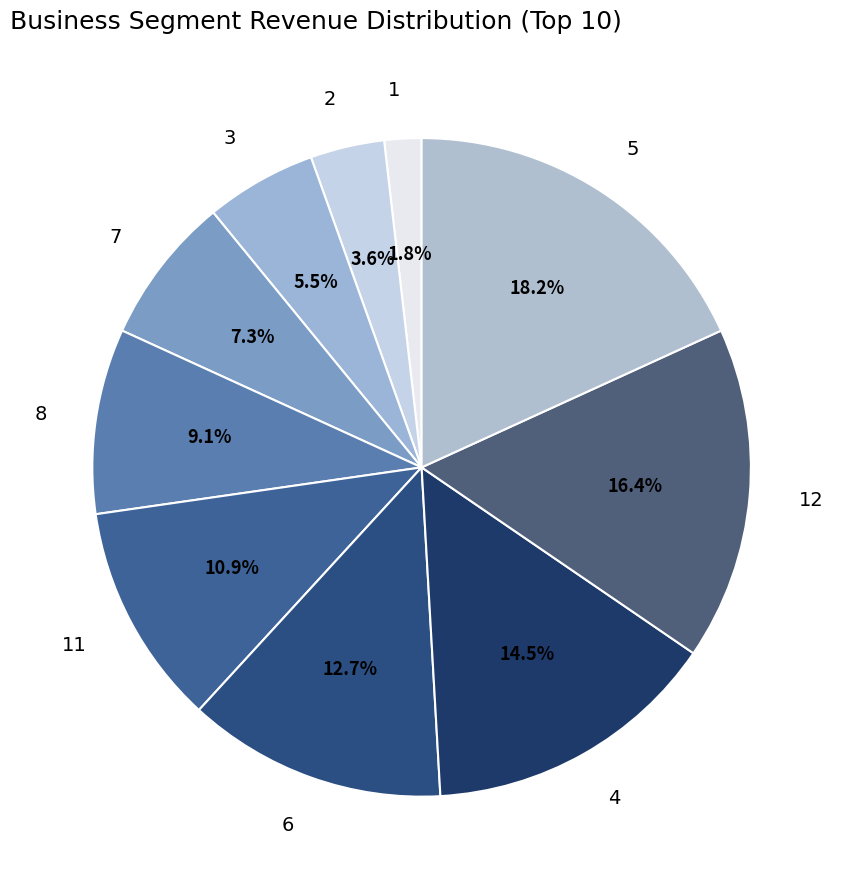

To the nearest percent, what is the difference between the 3 and 5 slice percentages?

13%